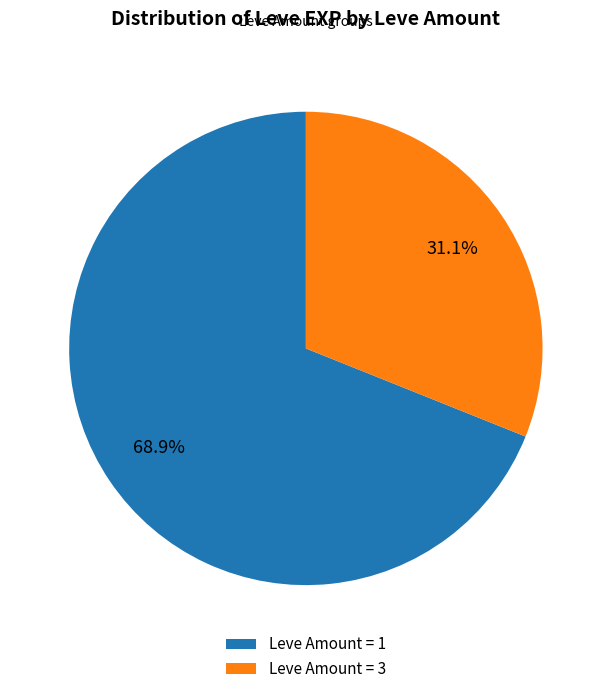

Between Leve Amount = 3 and Leve Amount = 1, which is larger?

Leve Amount = 1